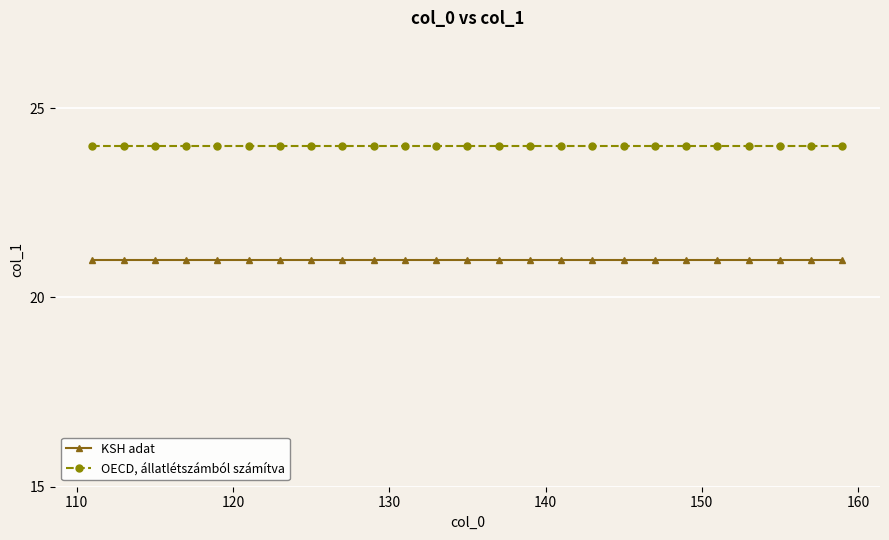

True or false: KSH adat and OECD, állatlétszámból számítva cross at least once.

False